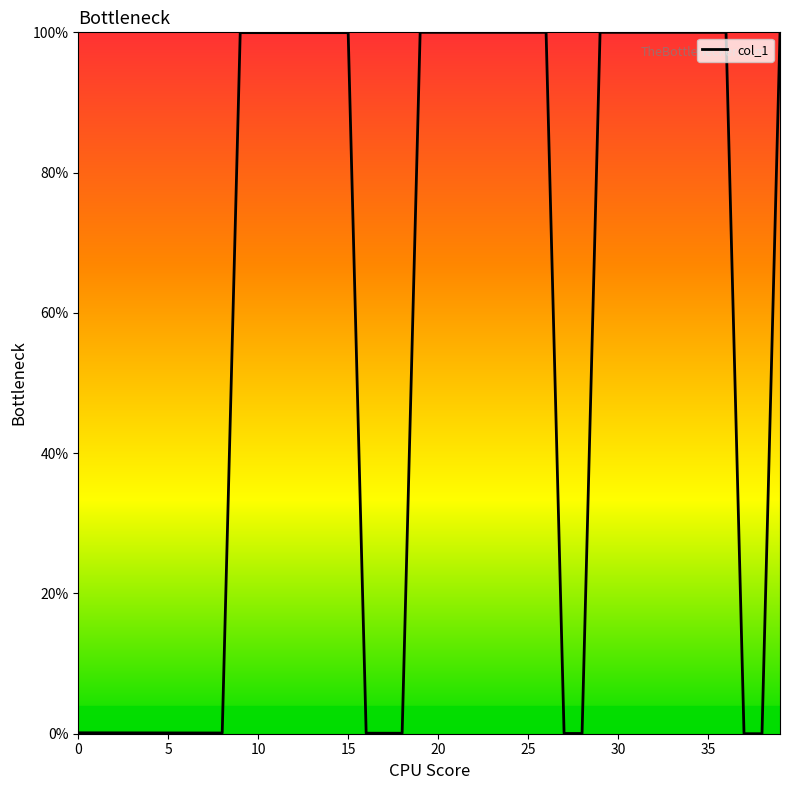

What is the difference between the maximum and minimum values?

100.0